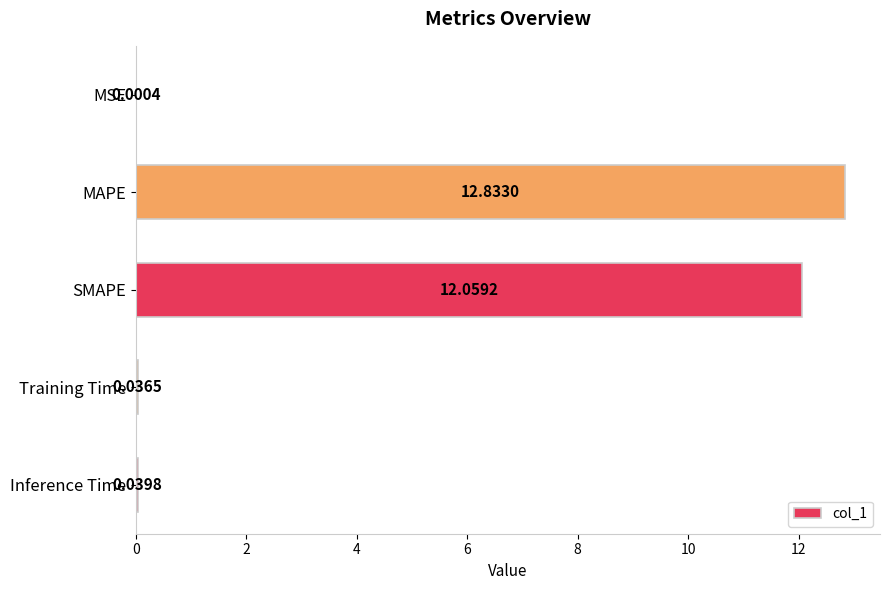

What is the sum of the values at Training Time and MAPE?

12.9